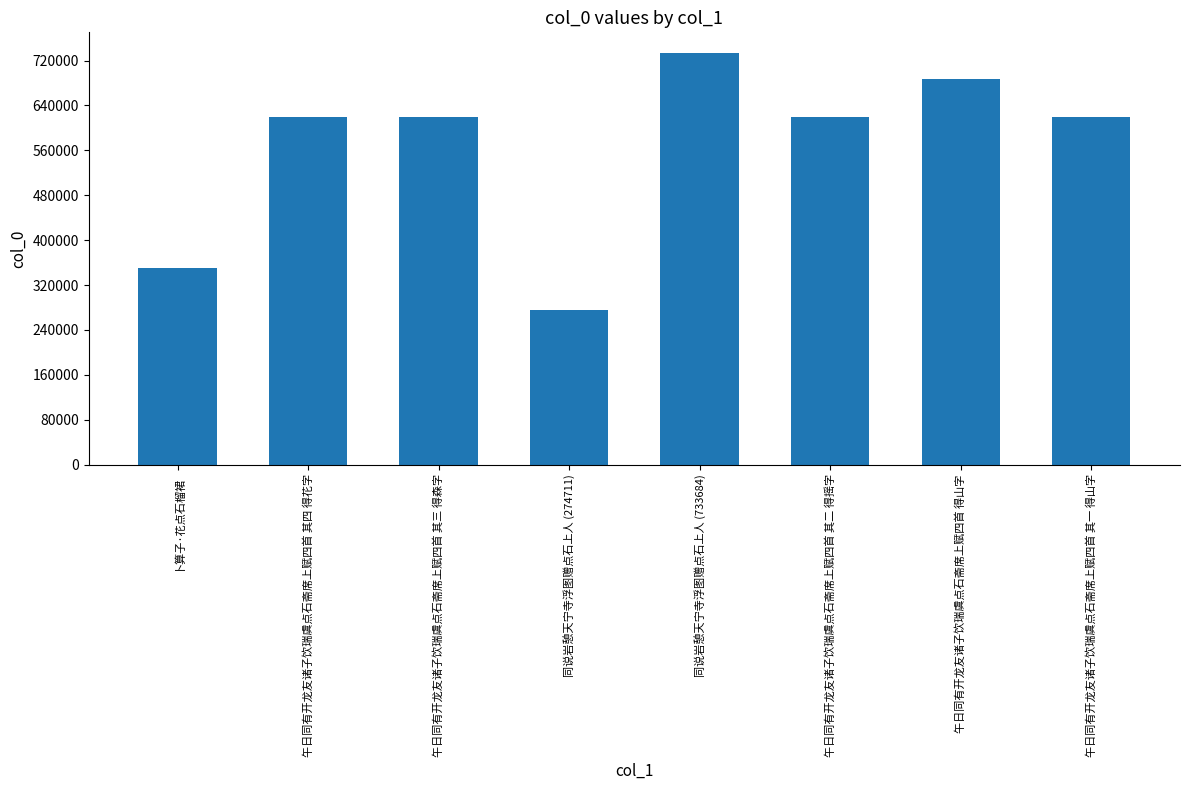

Is it true that the value at 卜算子·花点石榴裙 is 351041?

True